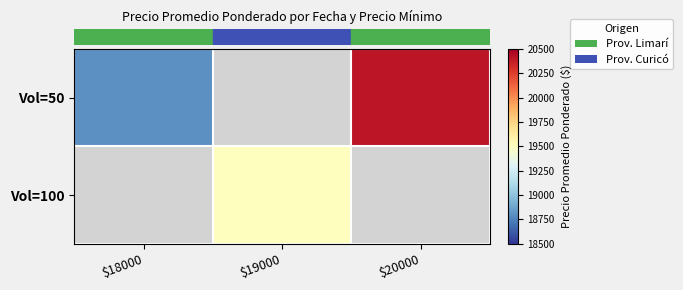

Count the number of categories in the chart.

3